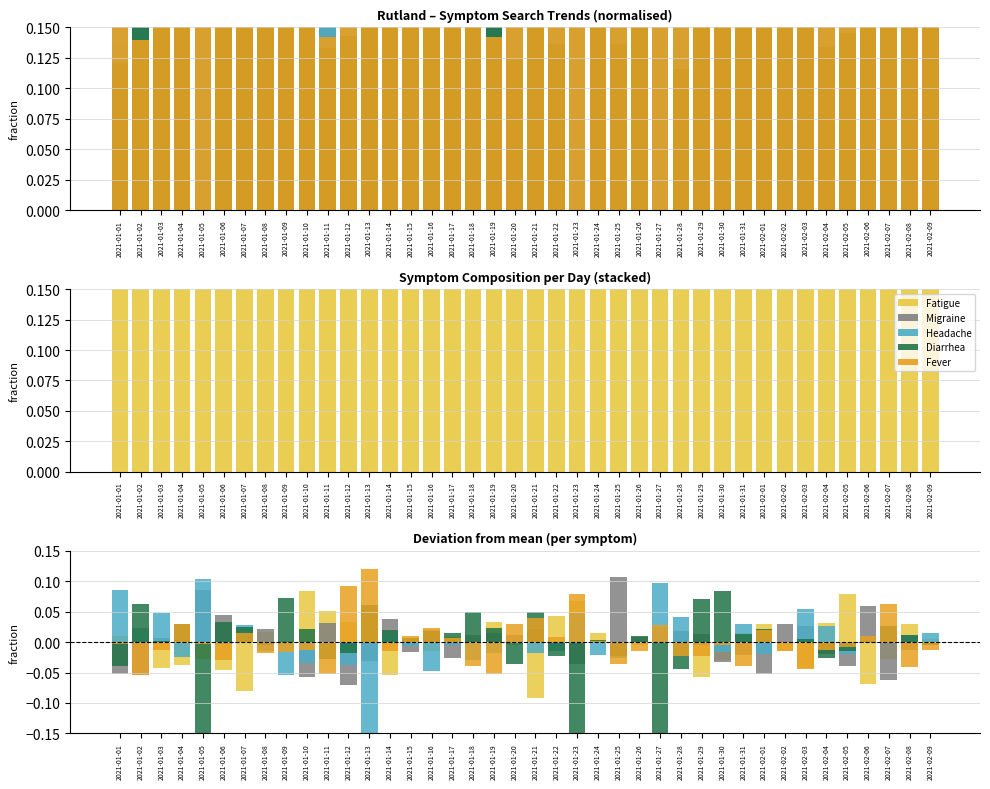

How many values in the Diarrhea series exceed 0?

26